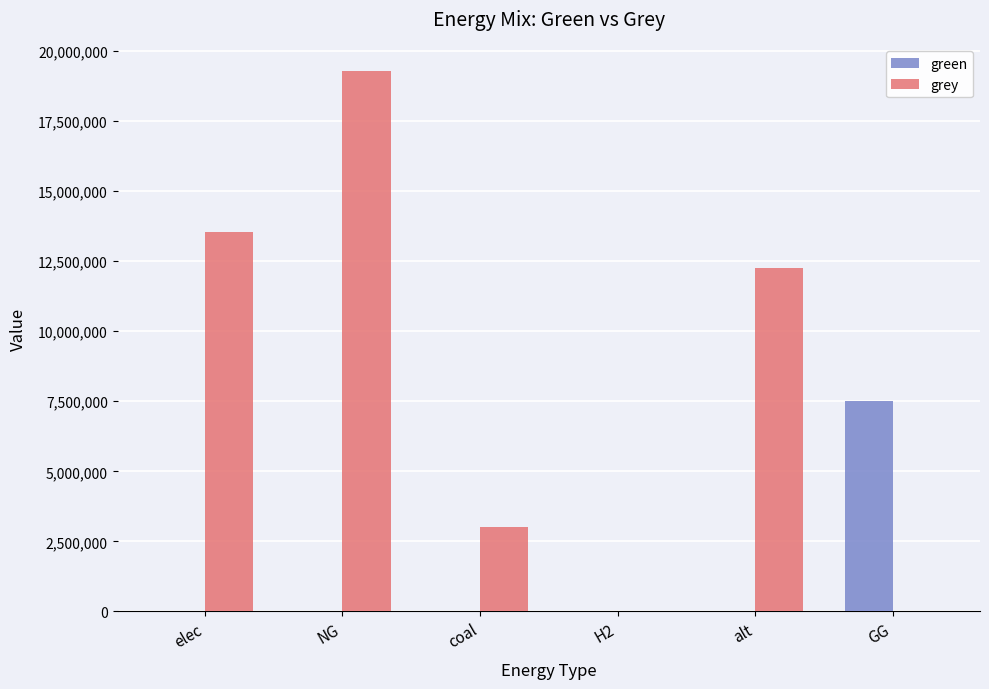

Which series has the largest total across all categories?

grey